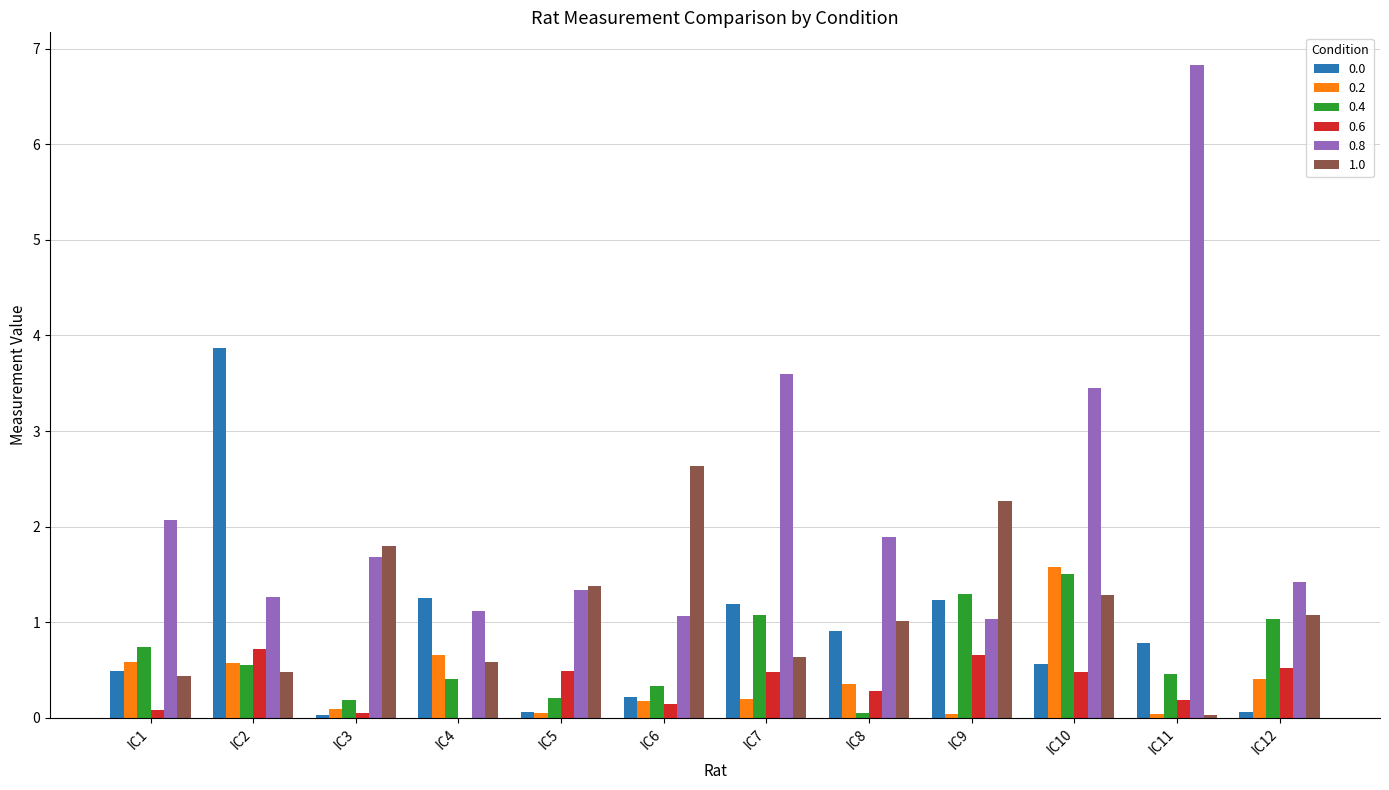

True or false: 0.8 has a value of 4.8 at IC10.

False